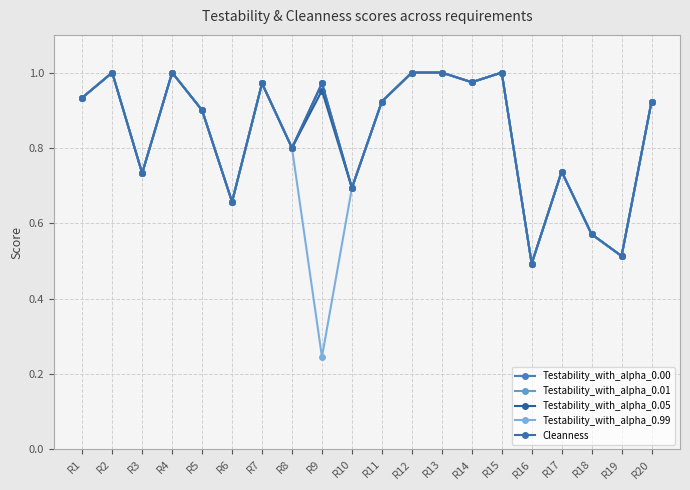

Is this an area chart (filled region under the line)?

No